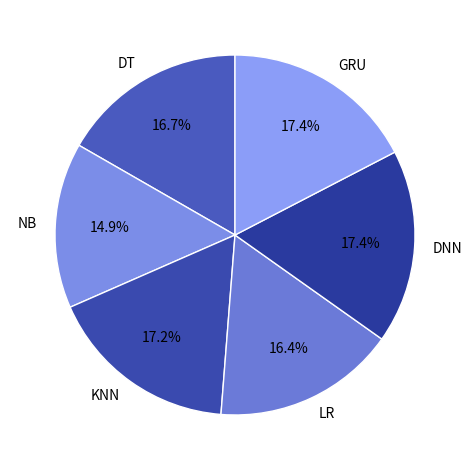

Which slice is the smallest?

NB